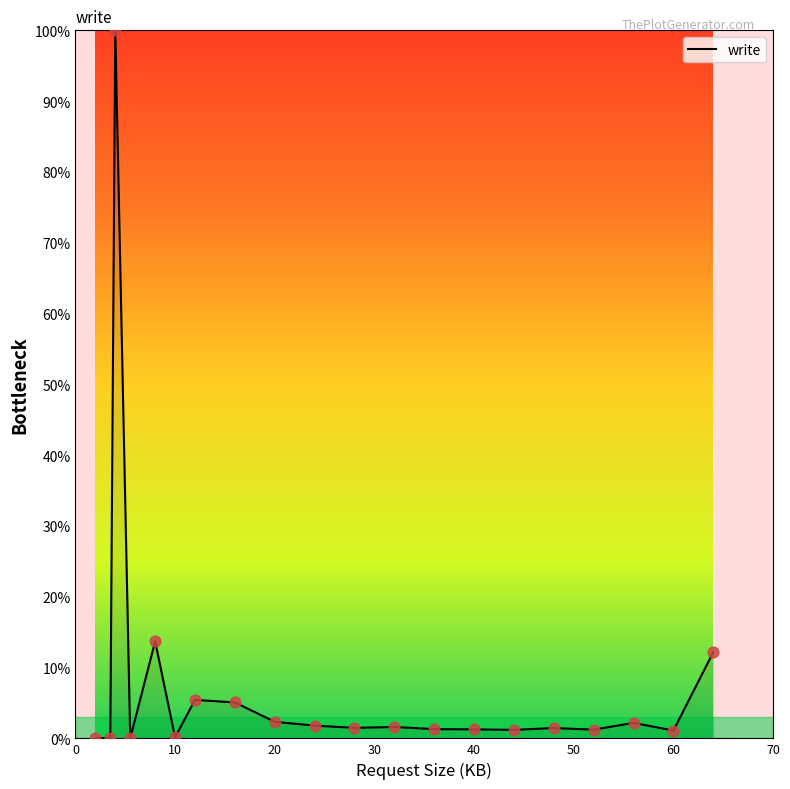

What is the difference between the maximum and minimum values?

100.0